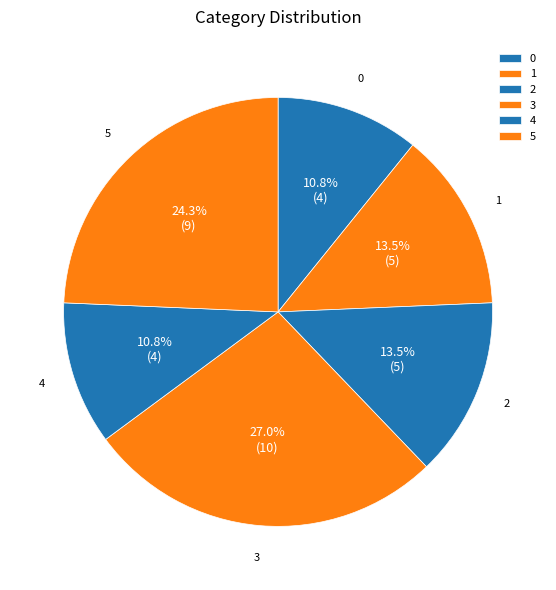

Approximately how many times larger is the value at 0 compared to 1?

0.8